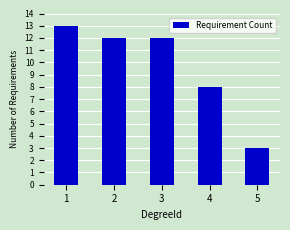

How many values are below 12?

2